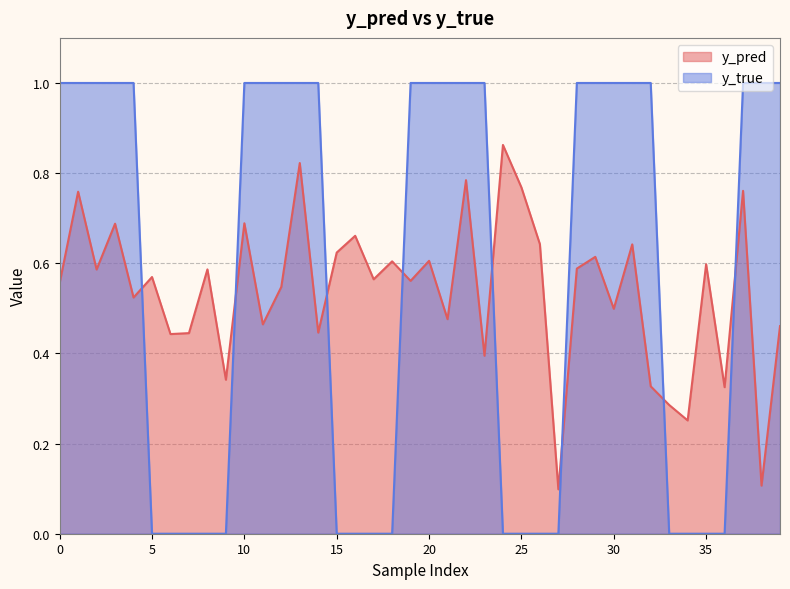

Between which two adjacent categories do y_pred and y_true first intersect?

4 and 5